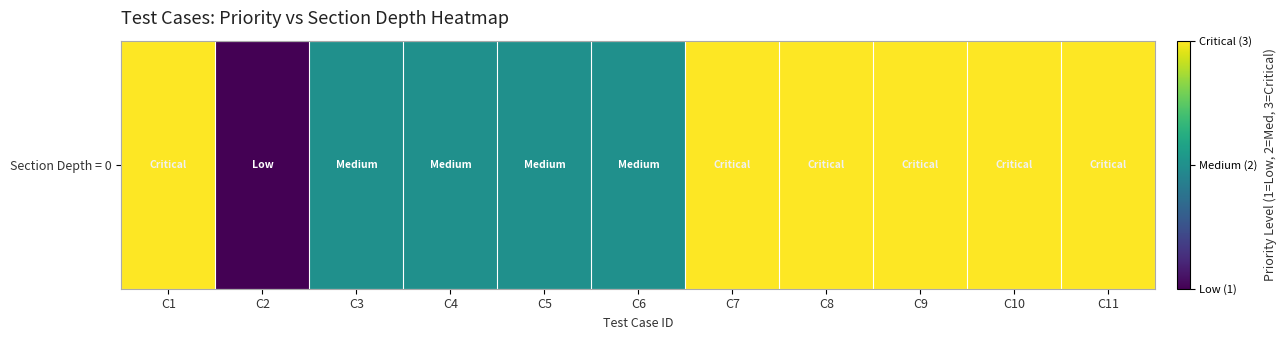

Which label corresponds to the smallest value in the chart?

C2